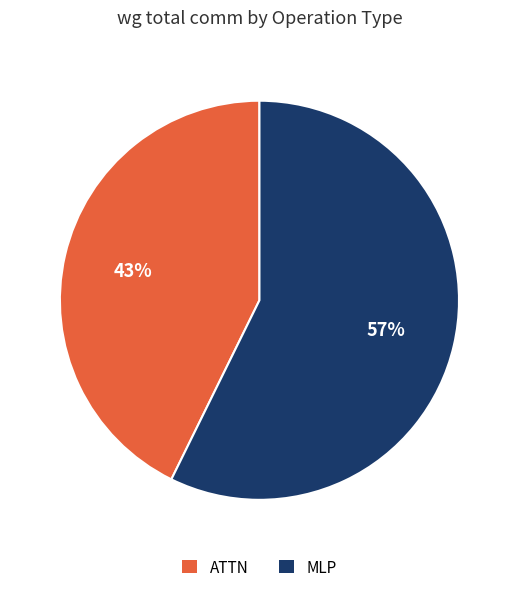

To the nearest percent, what is the average slice percentage?

50%